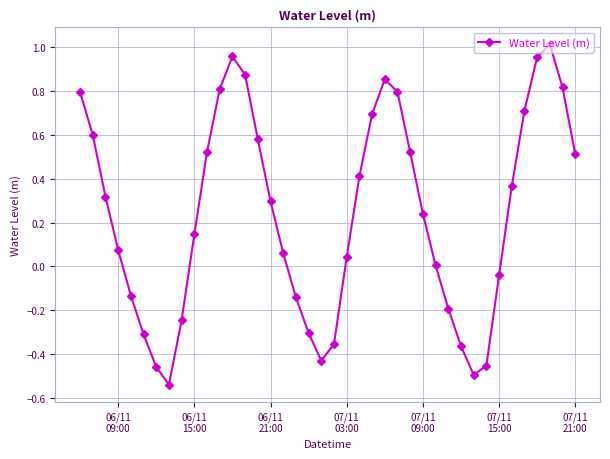

How many points are lower than both their immediate neighbors (excluding endpoints)?

3